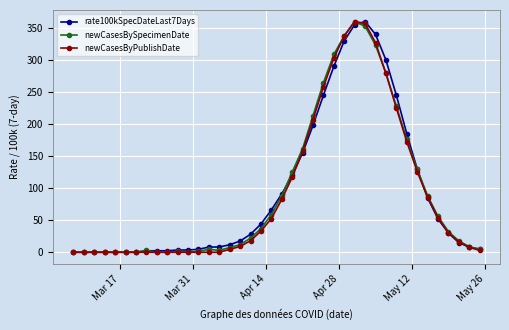

At how many categories does at least one series exceed 151?

11